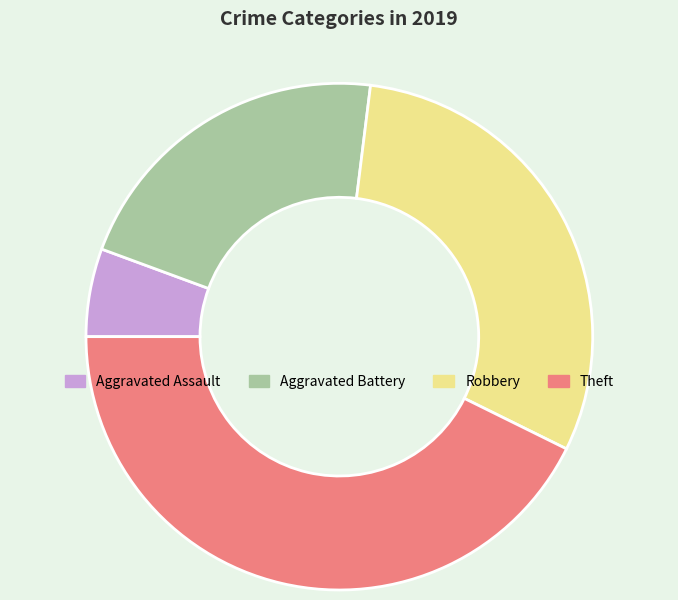

Is it true that Robbery is 30% of the pie?

True